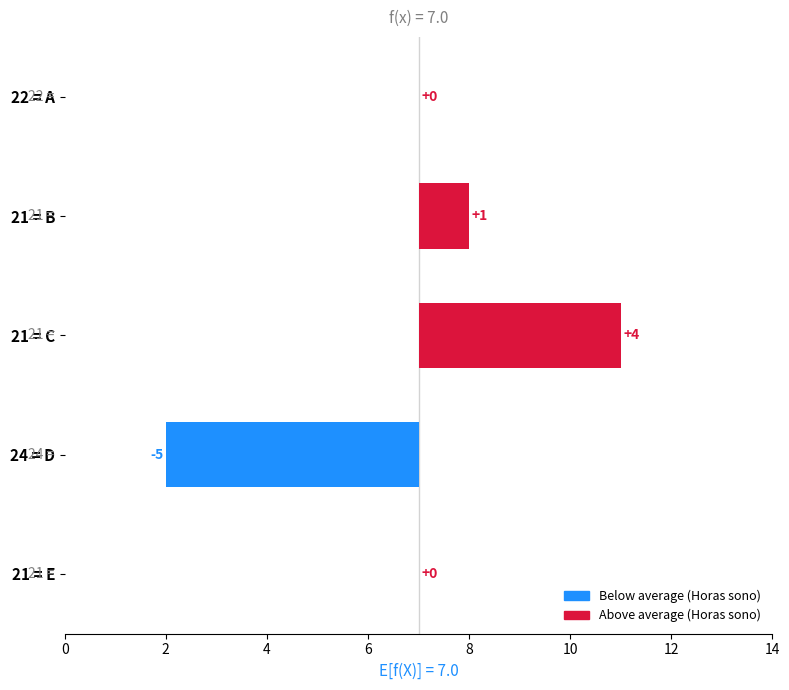

How many values are below zero?

1